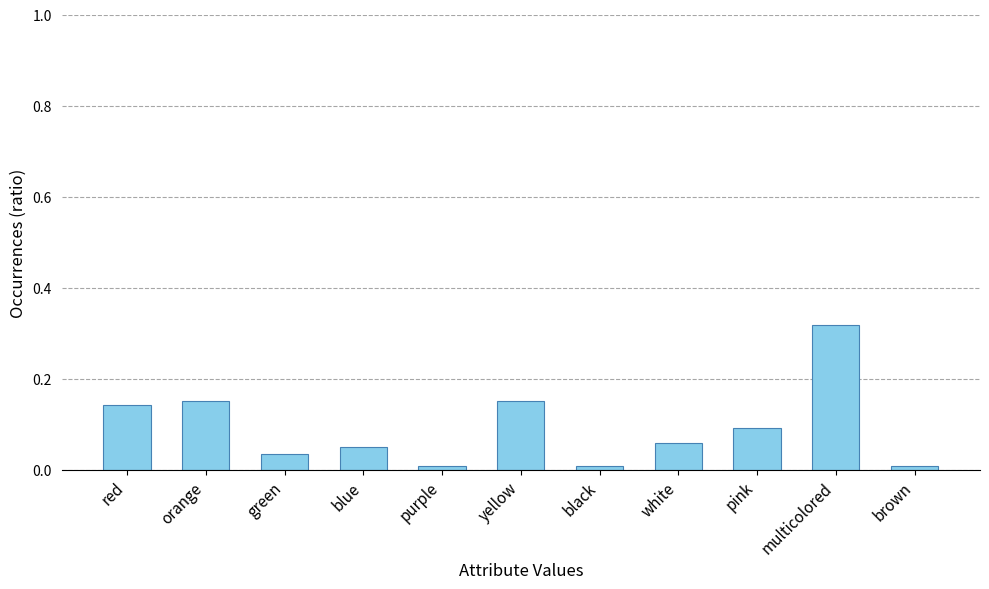

Is it true that the value at yellow is 0.2?

False